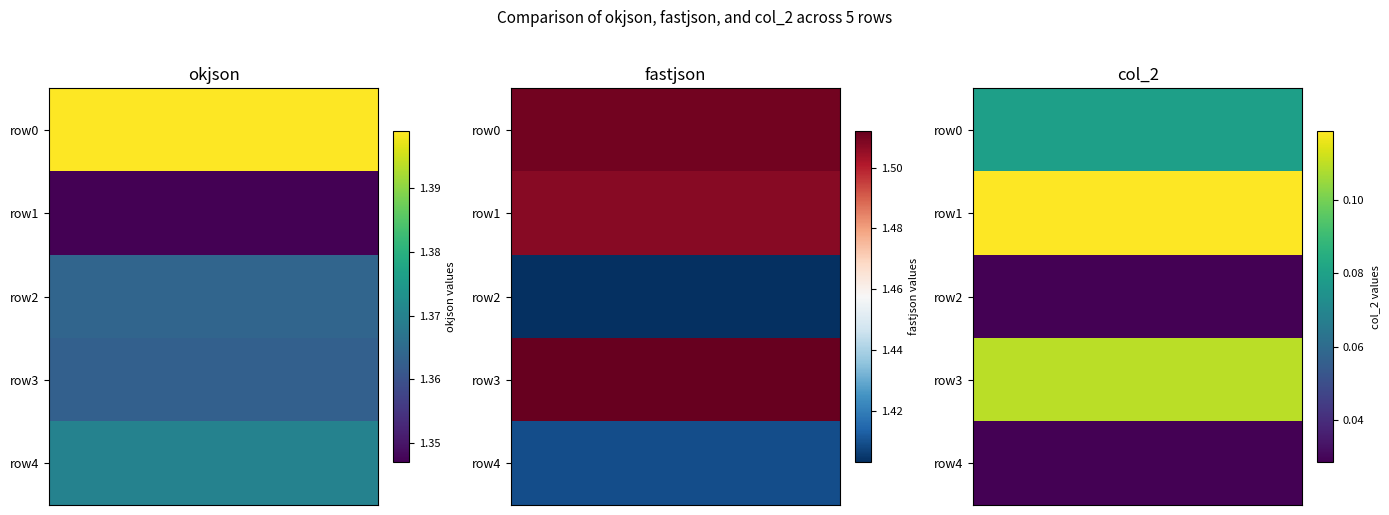

The col_2 series shows 0.1 at 3. True or false?

True